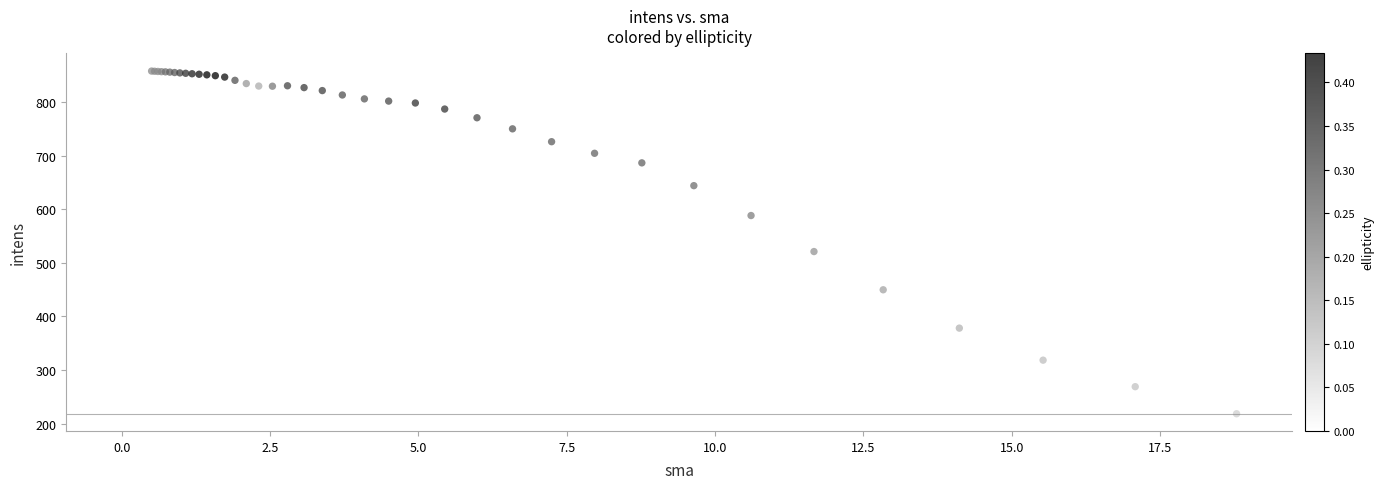

What Y value in the scatter plot is closest to 539?

521.0